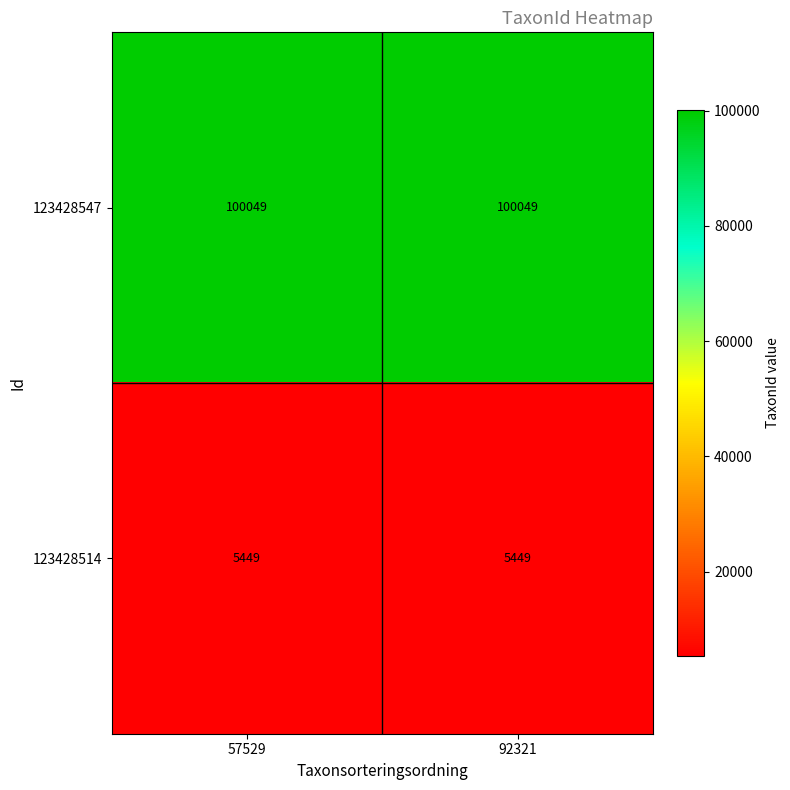

The 123428514 series shows 8296 at 92321. True or false?

False